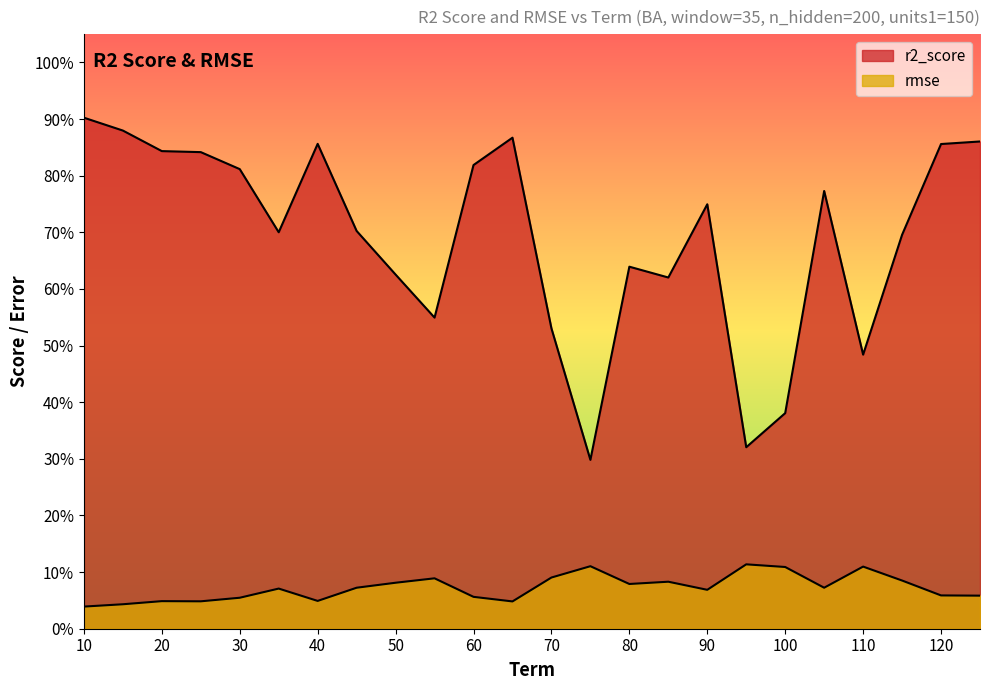

The value of rmse at 65 is 0.0. True or false?

True